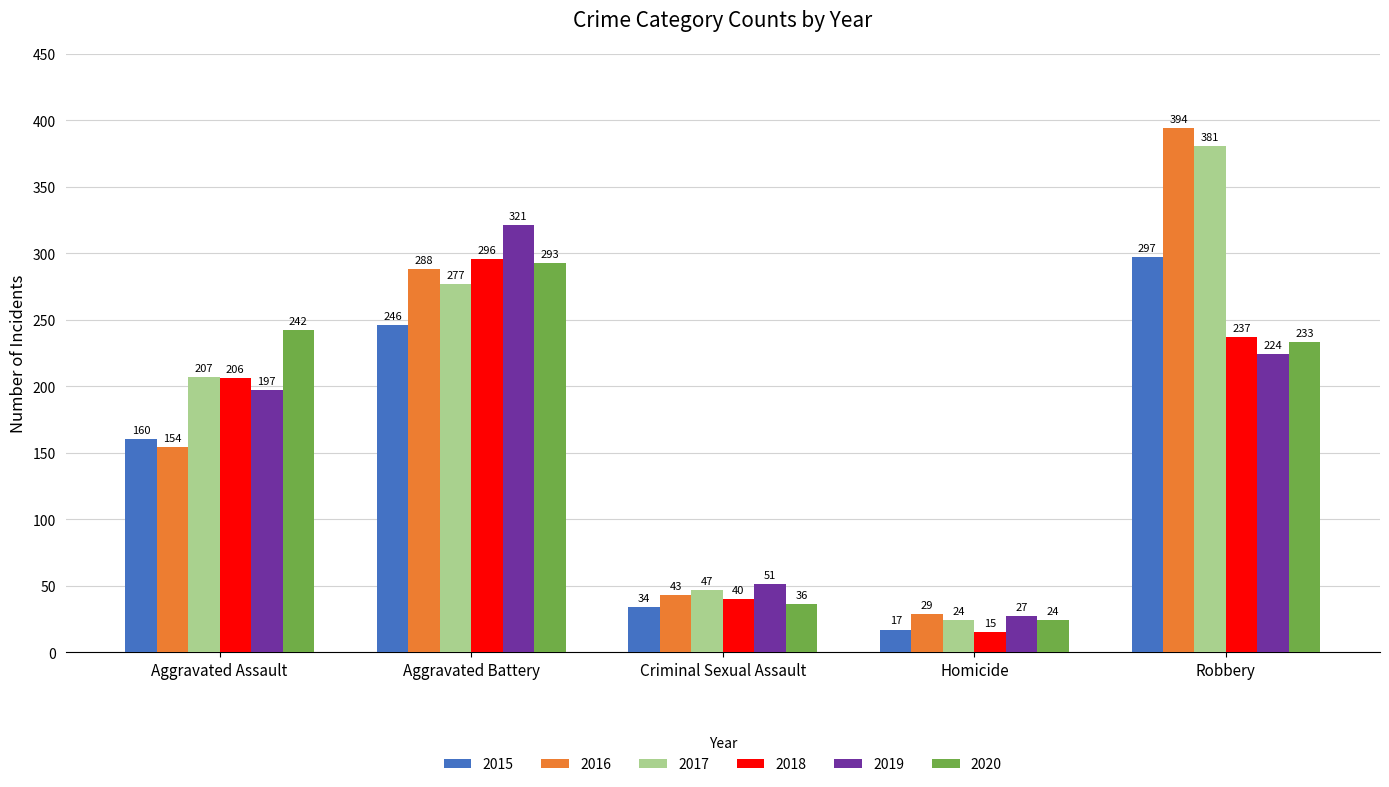

Which series changed the most between Aggravated Assault and Aggravated Battery?

2016